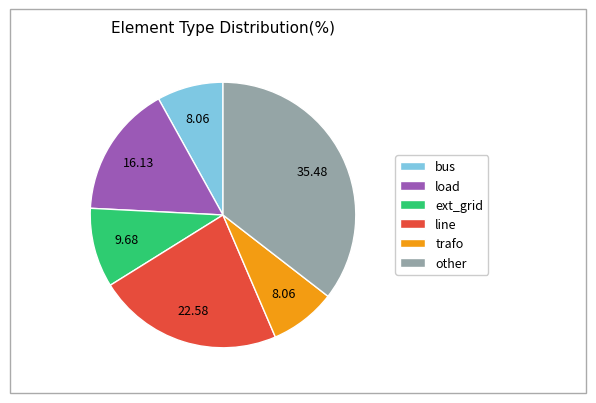

Which slice is the largest?

other